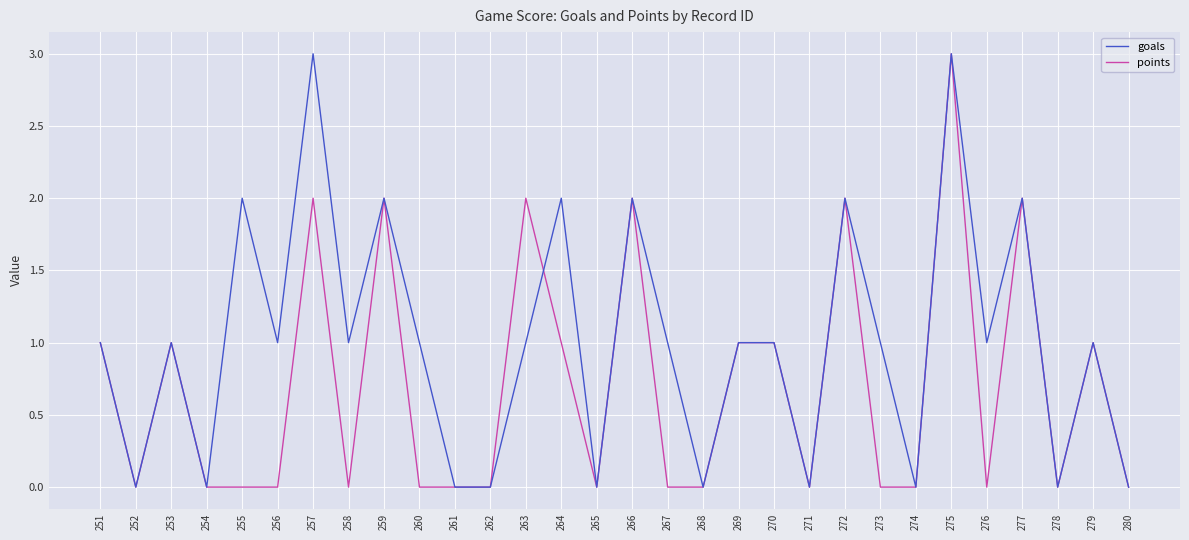

Is it true that points equals 2 at 262?

False